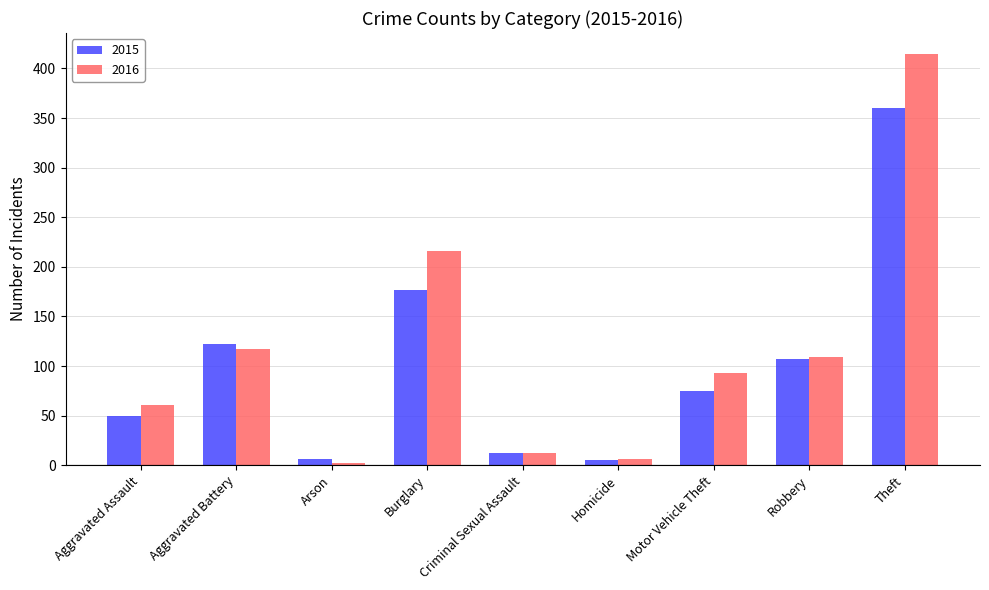

Which series has the largest total across all categories?

2016